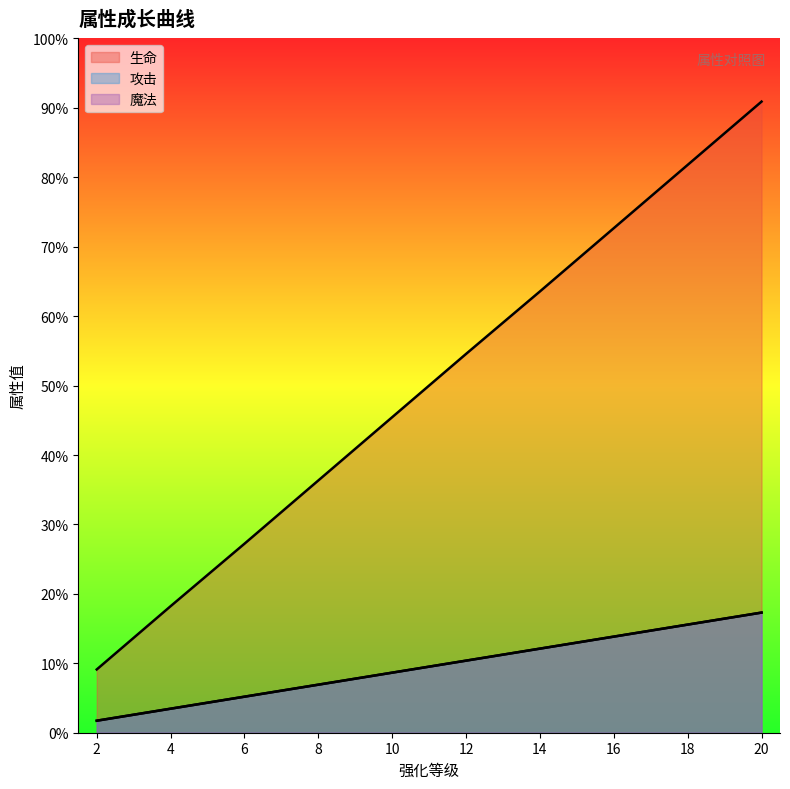

True or false: 攻击 has a value of 661 at 14.

False